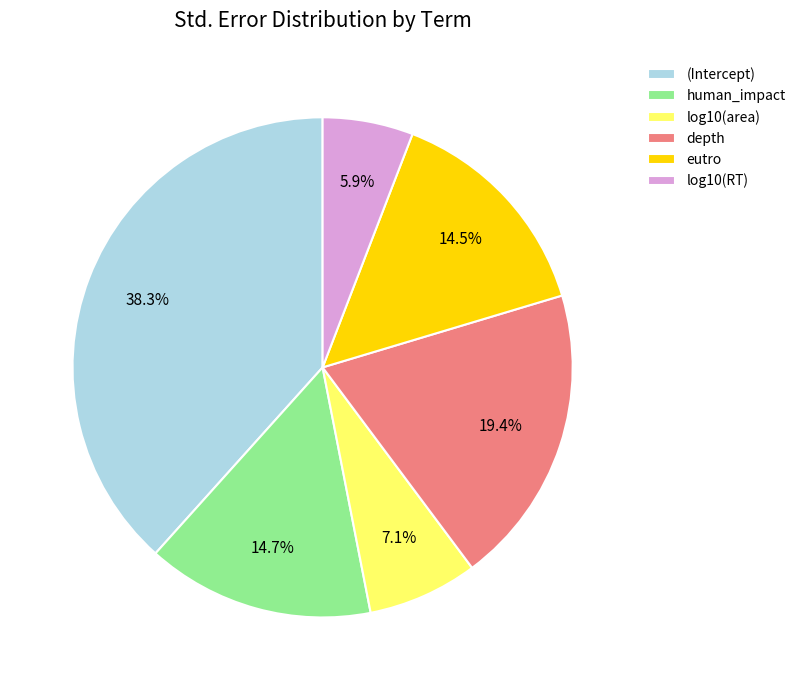

Between log10(area) and depth, which is larger?

depth